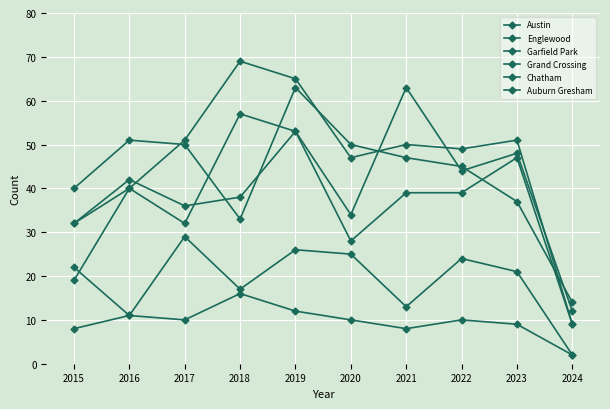

Which category has the highest value in the Englewood series?

2019